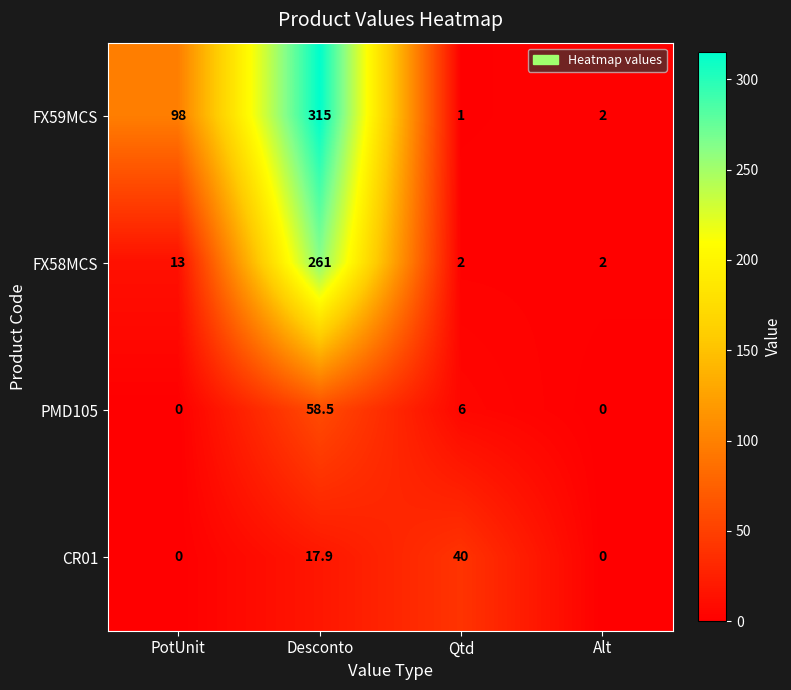

What is the difference between the FX58MCS values at Qtd and PotUnit?

11.0